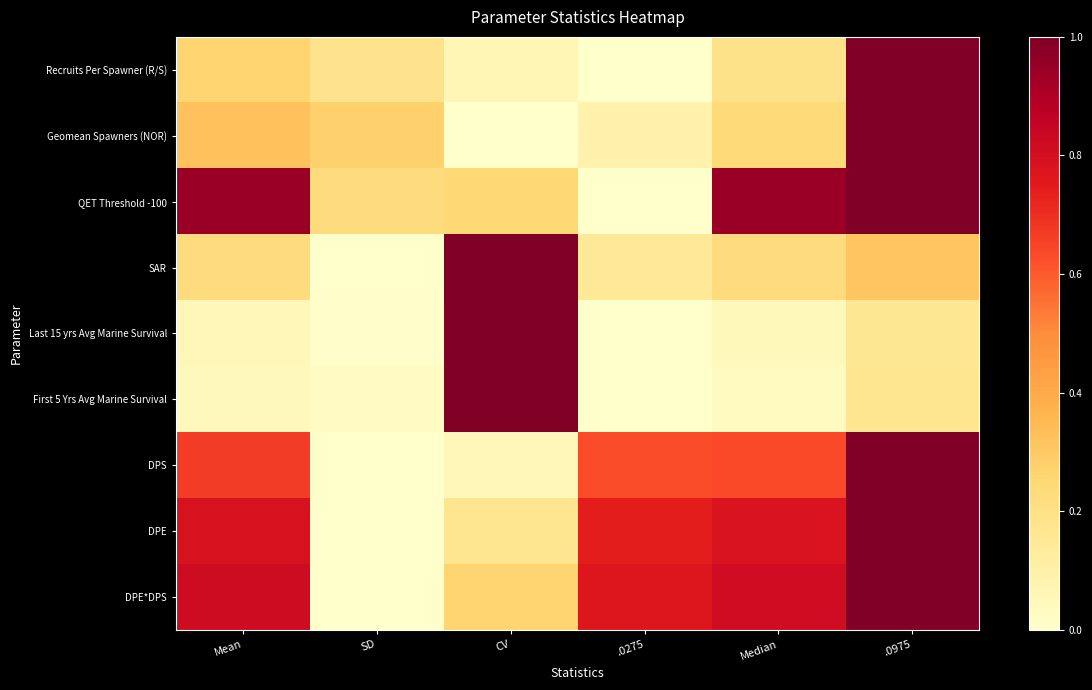

Rank the series at .0975 from lowest to highest value.

Last 15 yrs Avg Marine Survival, First 5 Yrs Avg Marine Survival, SAR, Recruits Per Spawner (R/S), Geomean Spawners (NOR), QET Threshold -100, DPS, DPE, DPE*DPS